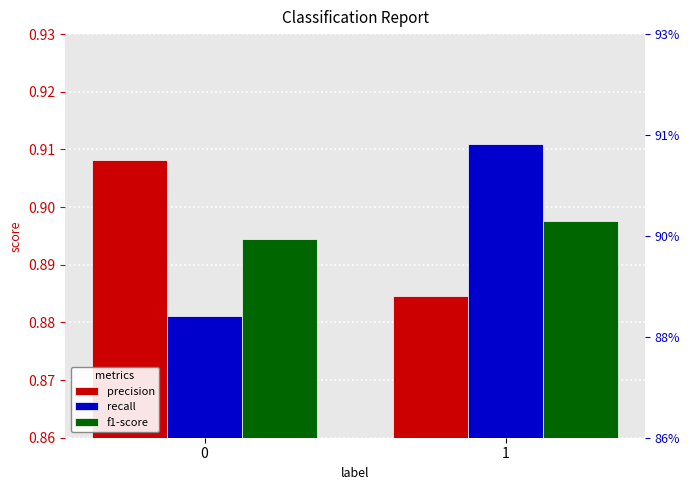

Read the recall value at 0.

0.9